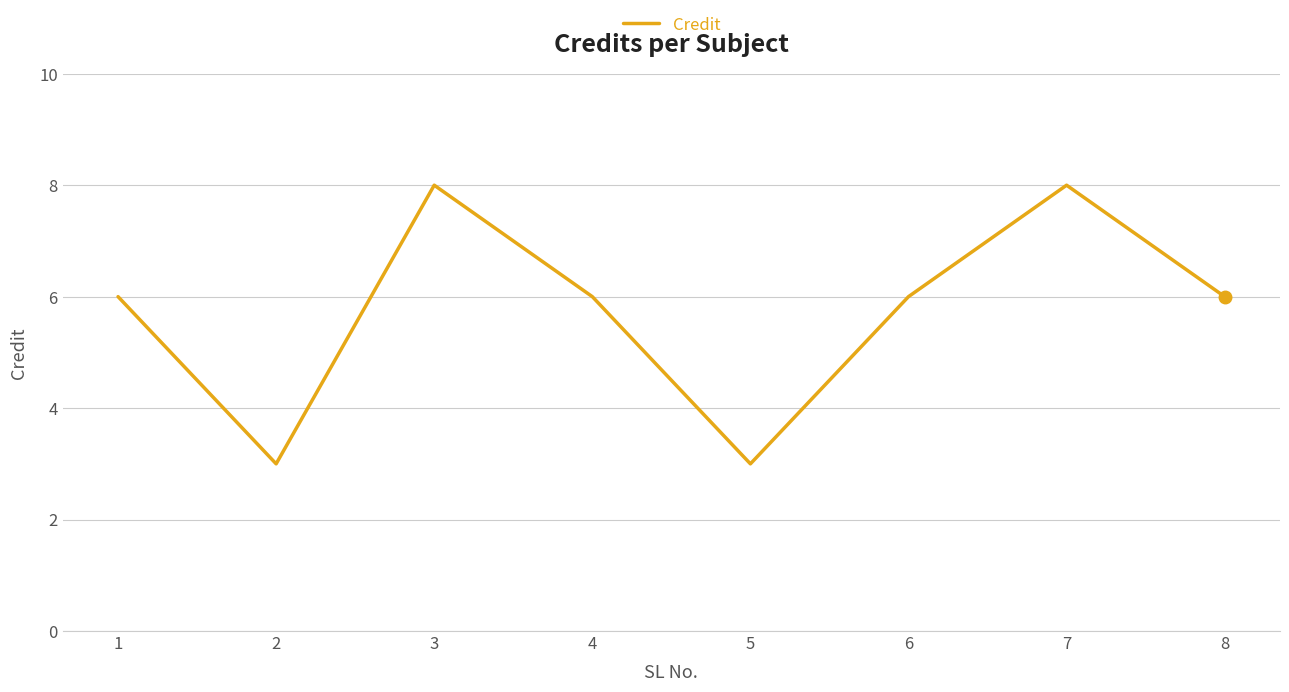

At which category does the data reach its first local peak?

3